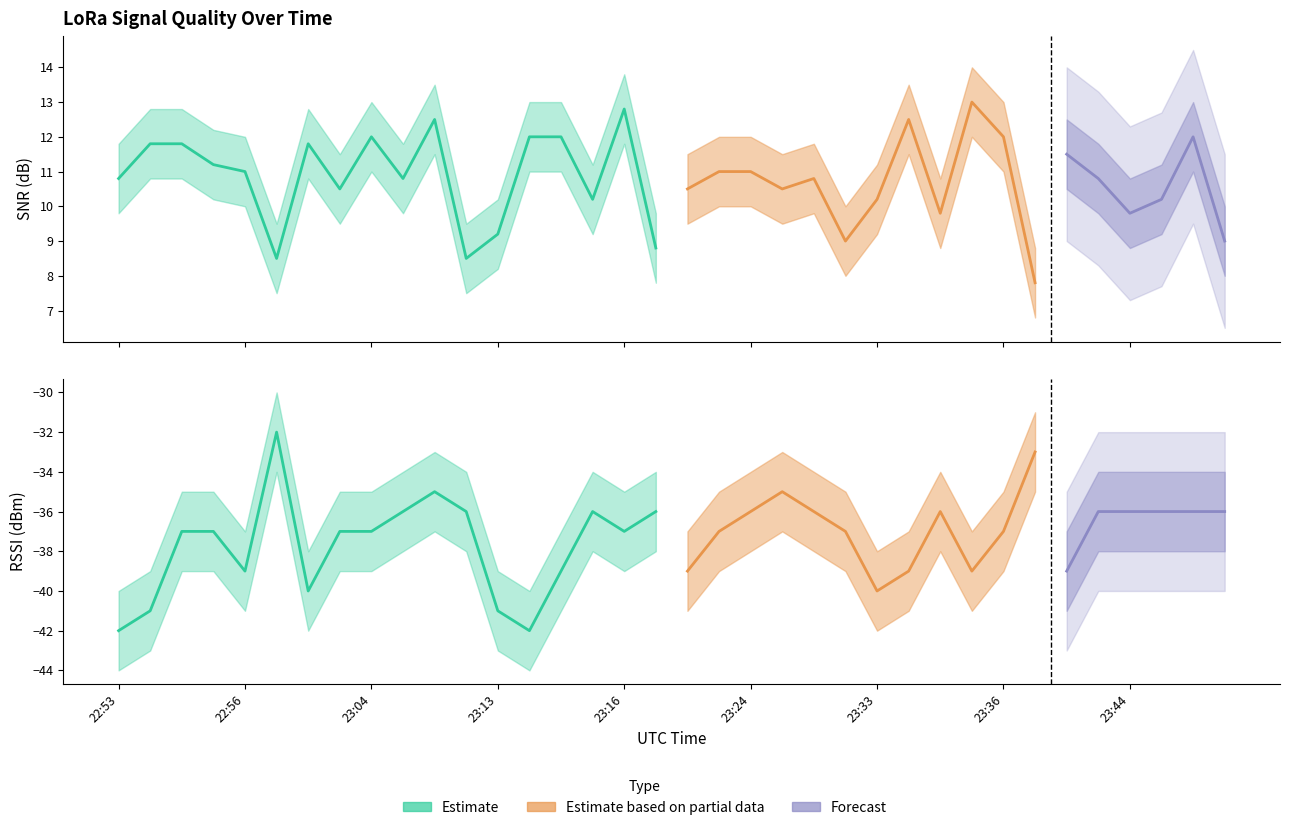

Is the value of RSSI at 23:23 greater than the value of SNR at 23:16?

No